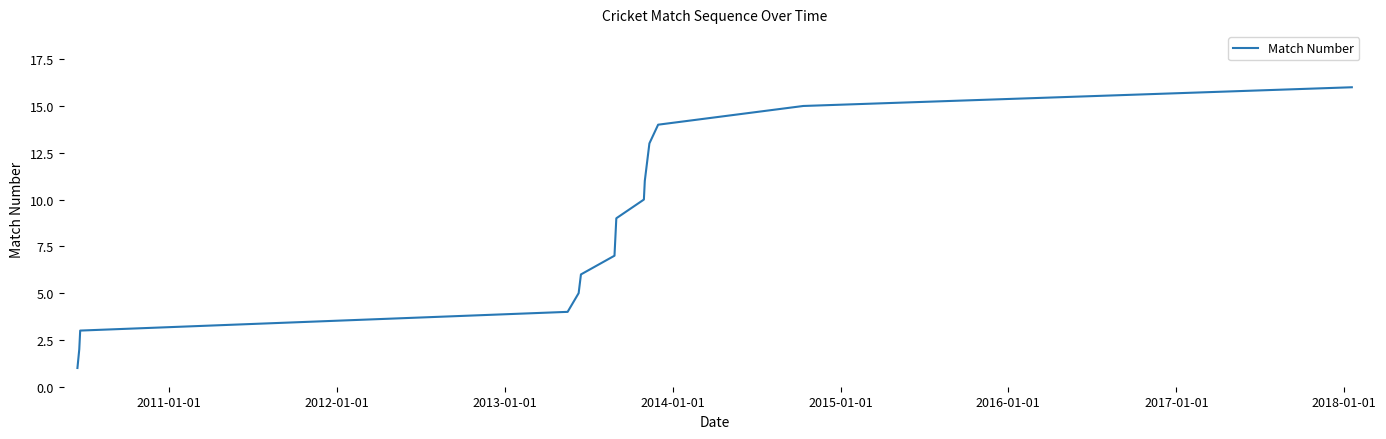

How many lines are shown in the chart?

1